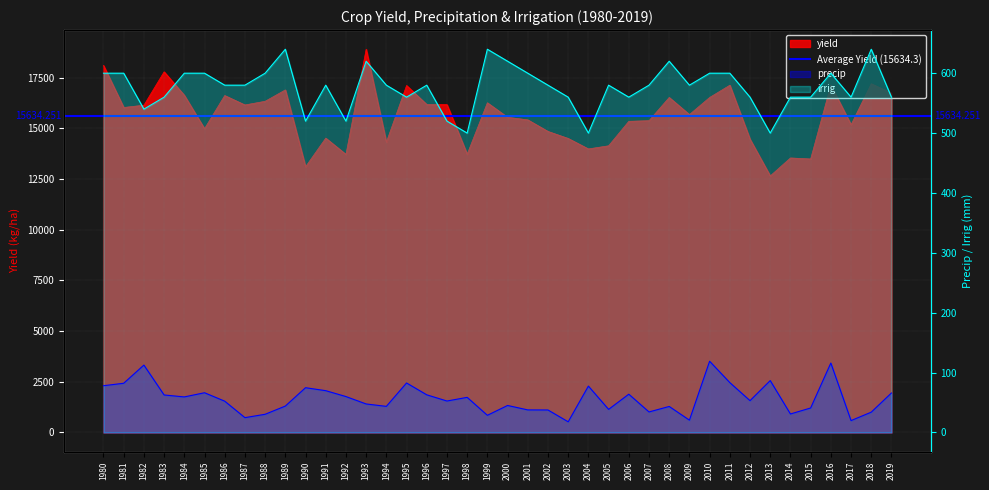

Where is precip nearest to the value 68?

1985